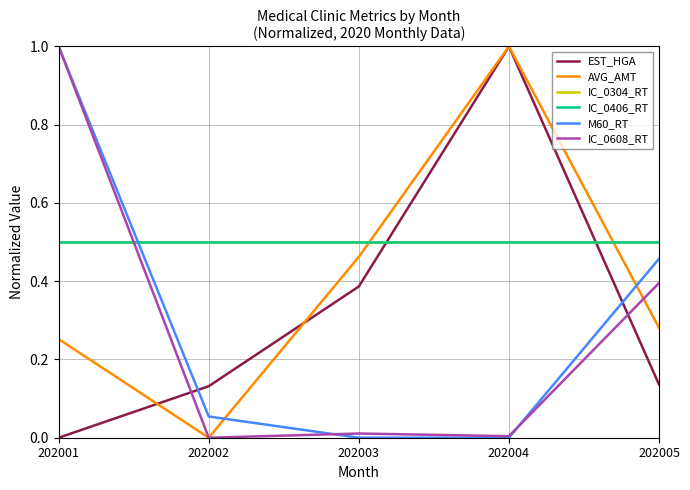

What is the difference between the maximum and minimum values in the IC_0608_RT series?

1.0